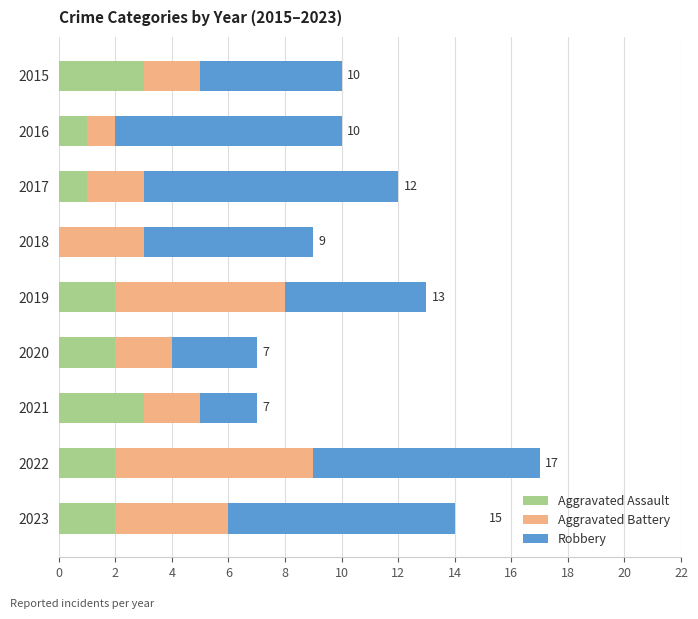

What is the sum of the Aggravated Assault values at 2015 and 2019?

5